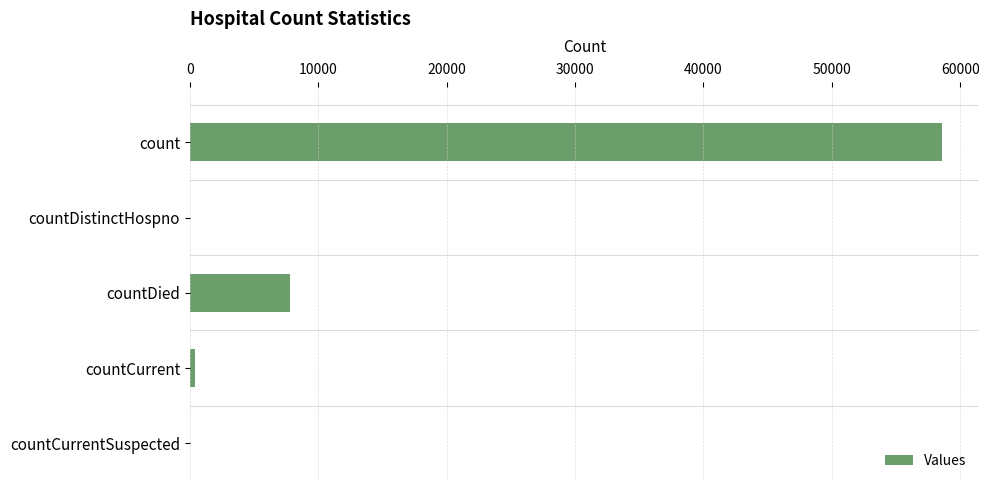

Reading top to bottom, list all the values displayed in this chart.

count=58543	countDistinctHospno=0	countDied=7817	countCurrent=432	countCurrentSuspected=0